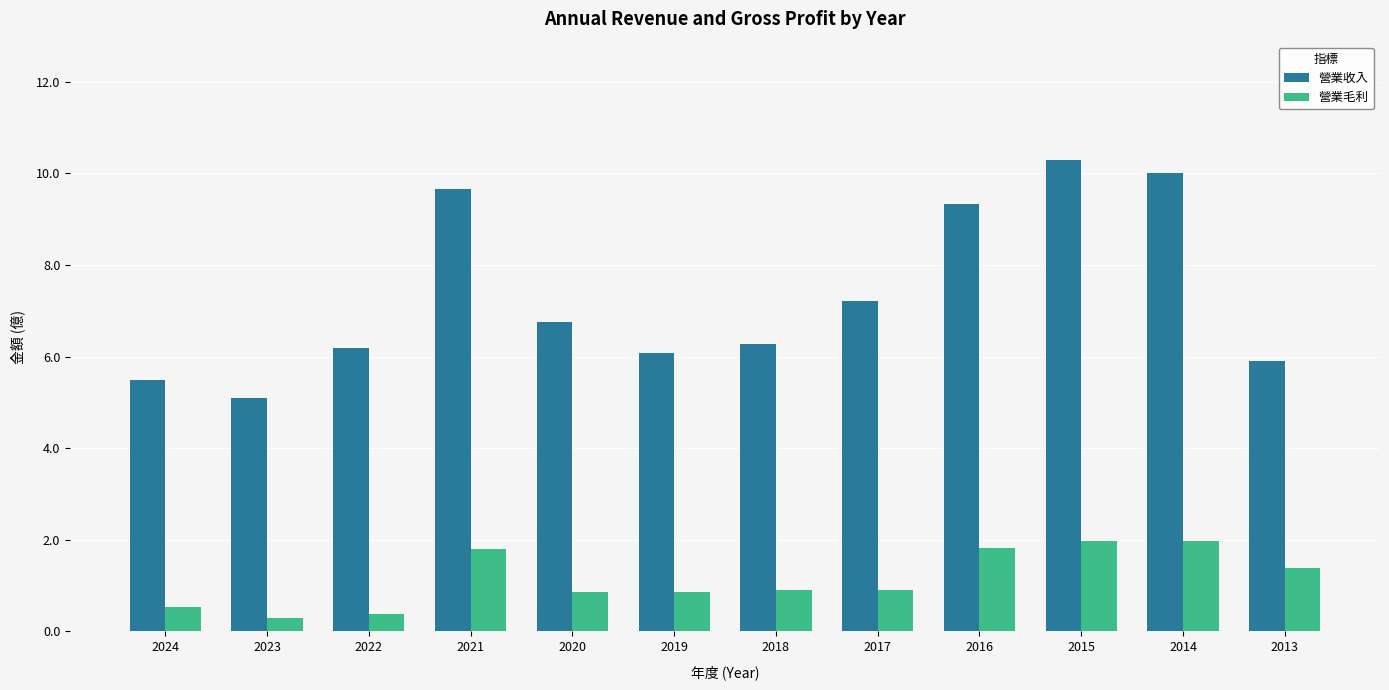

Which category has the lowest value in the 營業收入 series?

2023